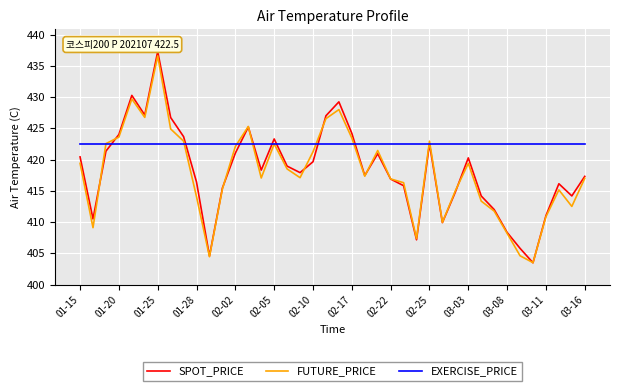

Which series has the largest total across all categories?

EXERCISE_PRICE